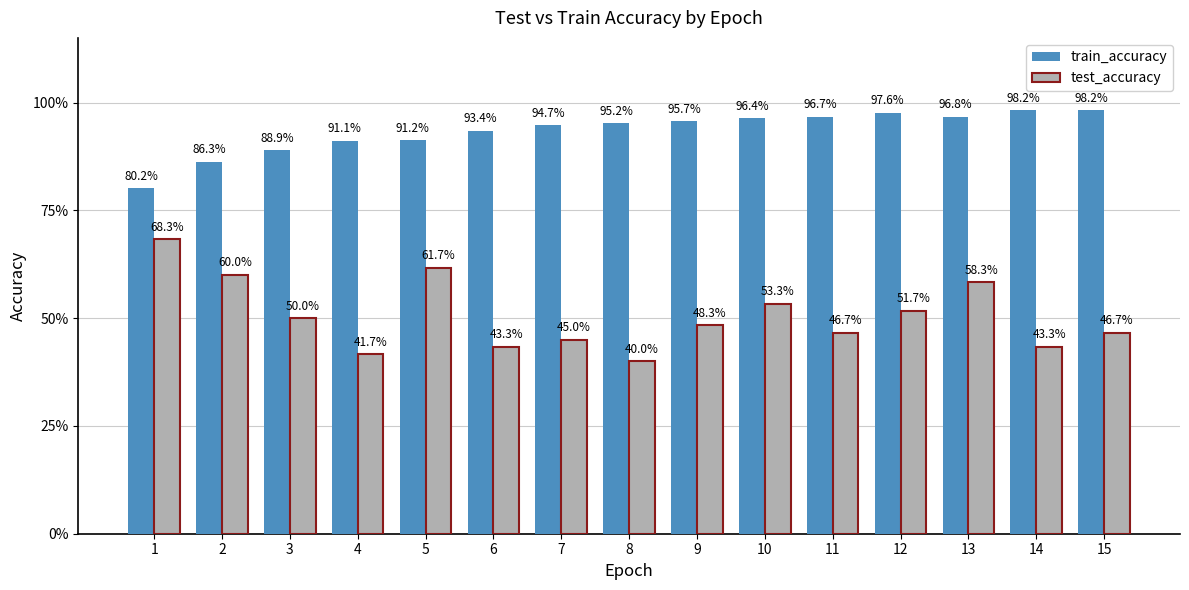

Where is train_accuracy nearest to the value 0?

1